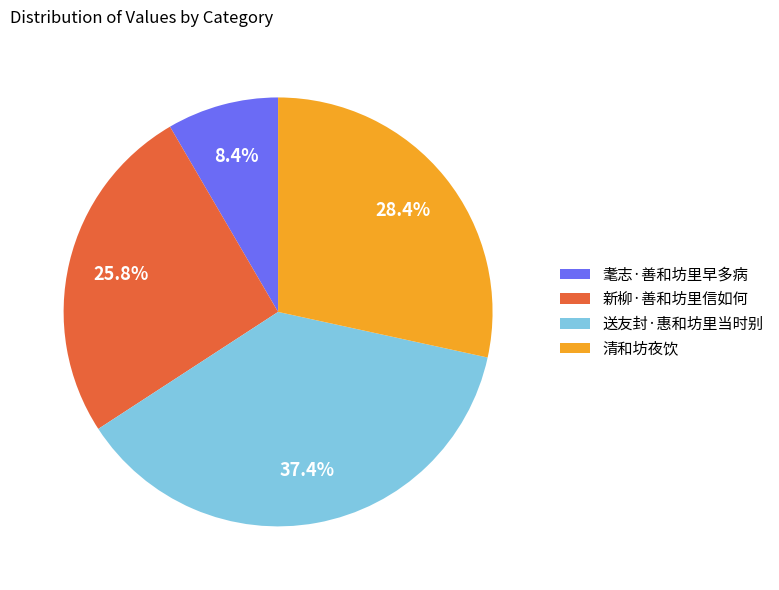

How many slices are in this pie chart?

4